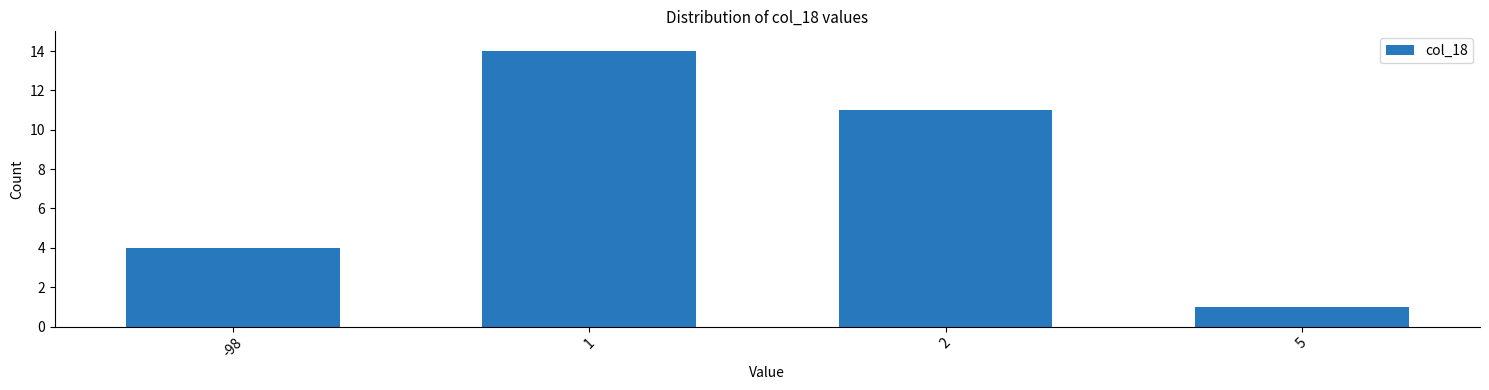

Reading right to left, what are all the values shown in this chart?

5=1	2=11	1=14	-98=4